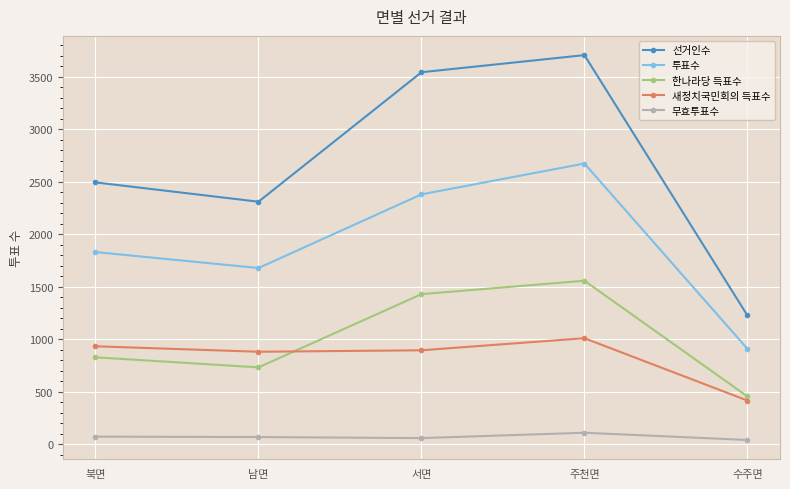

True or false: 새정치국민회의 득표수 and 선거인수 cross at least once.

False